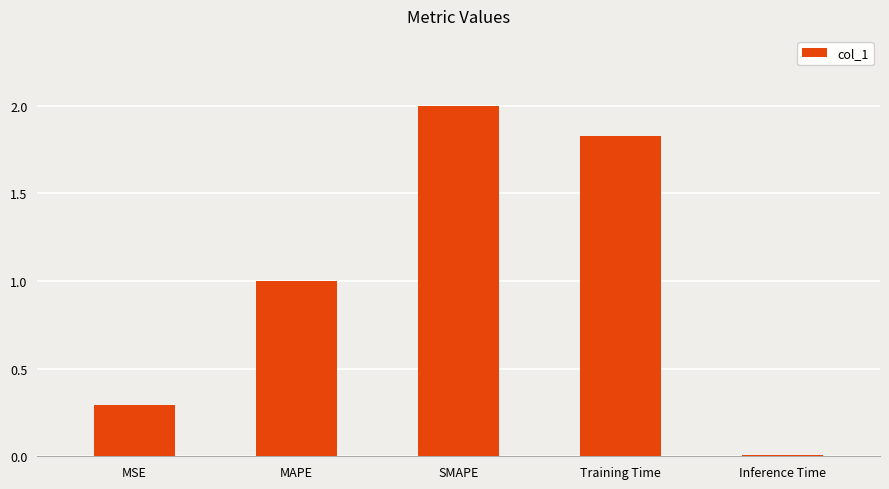

Is it true that the value at MAPE is 0.7?

False